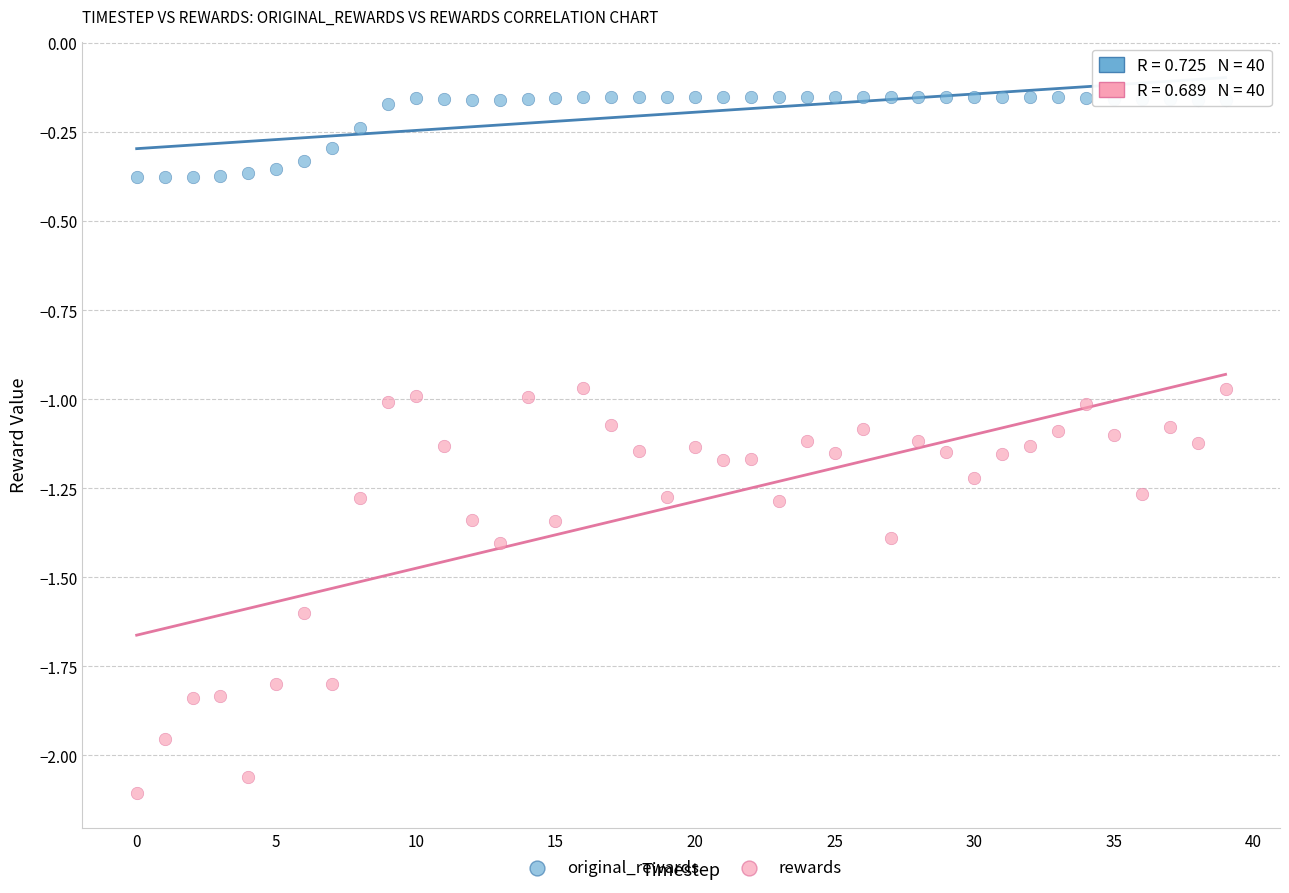

Which series contains the lowest Y value?

rewards